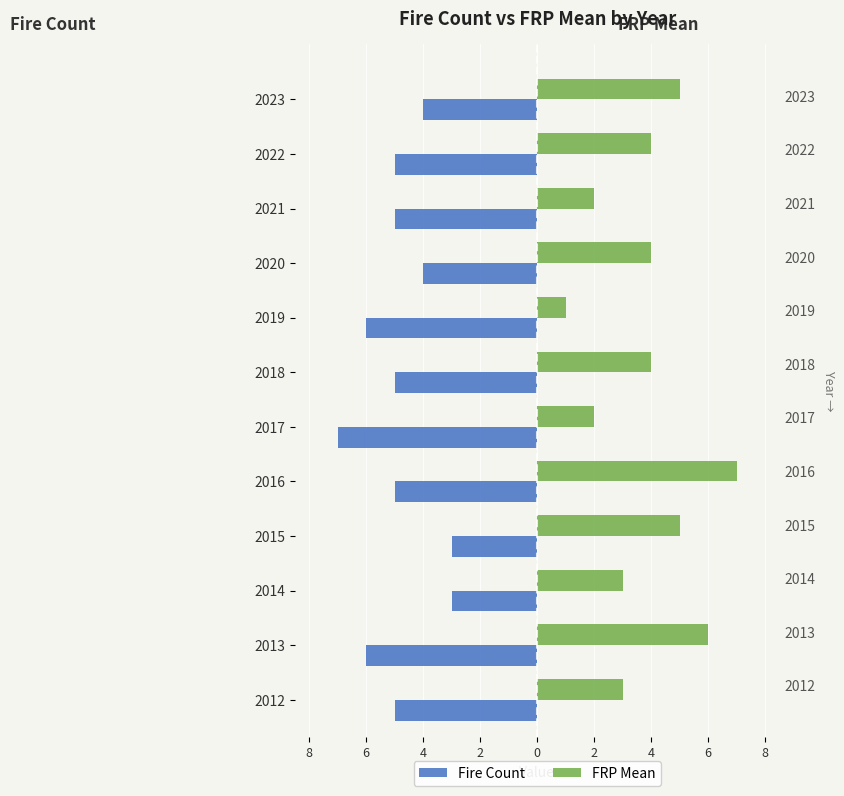

Is it true that FRP Mean equals 5 at 2015?

True